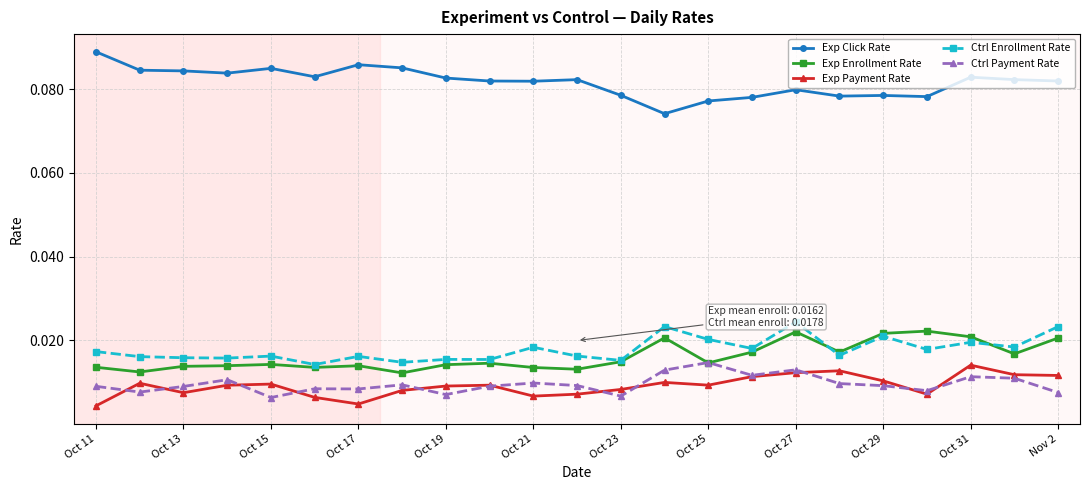

True or false: Ctrl Payment Rate and Ctrl Enrollment Rate intersect in this chart.

False